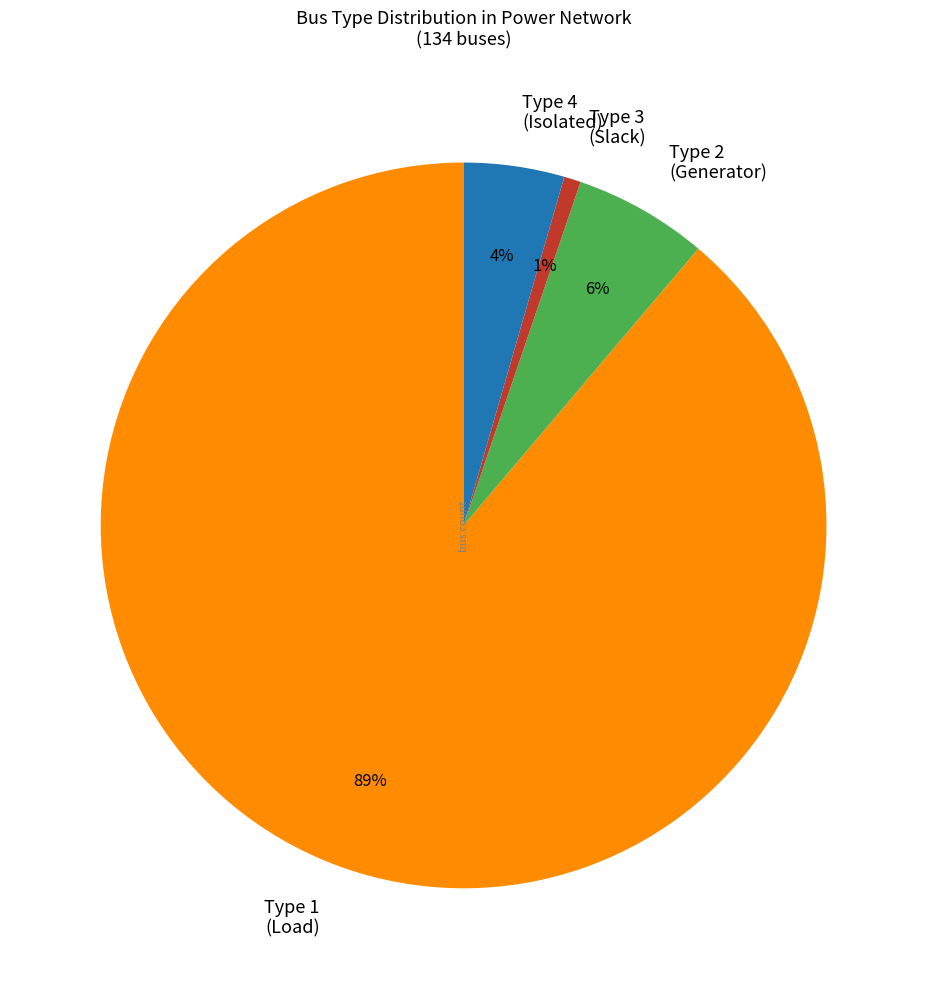

Rank the categories by value from highest to lowest.

Type 1 (Load), Type 2 (Generator), Type 4 (Isolated), Type 3 (Slack)